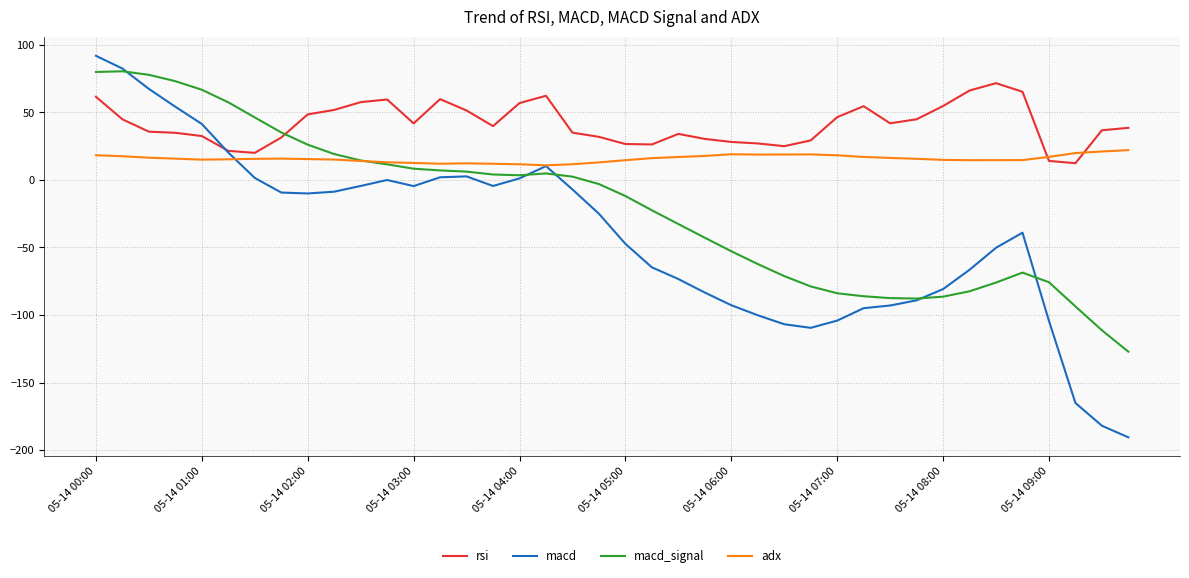

After their last crossing, which series has the higher values: macd or rsi?

rsi